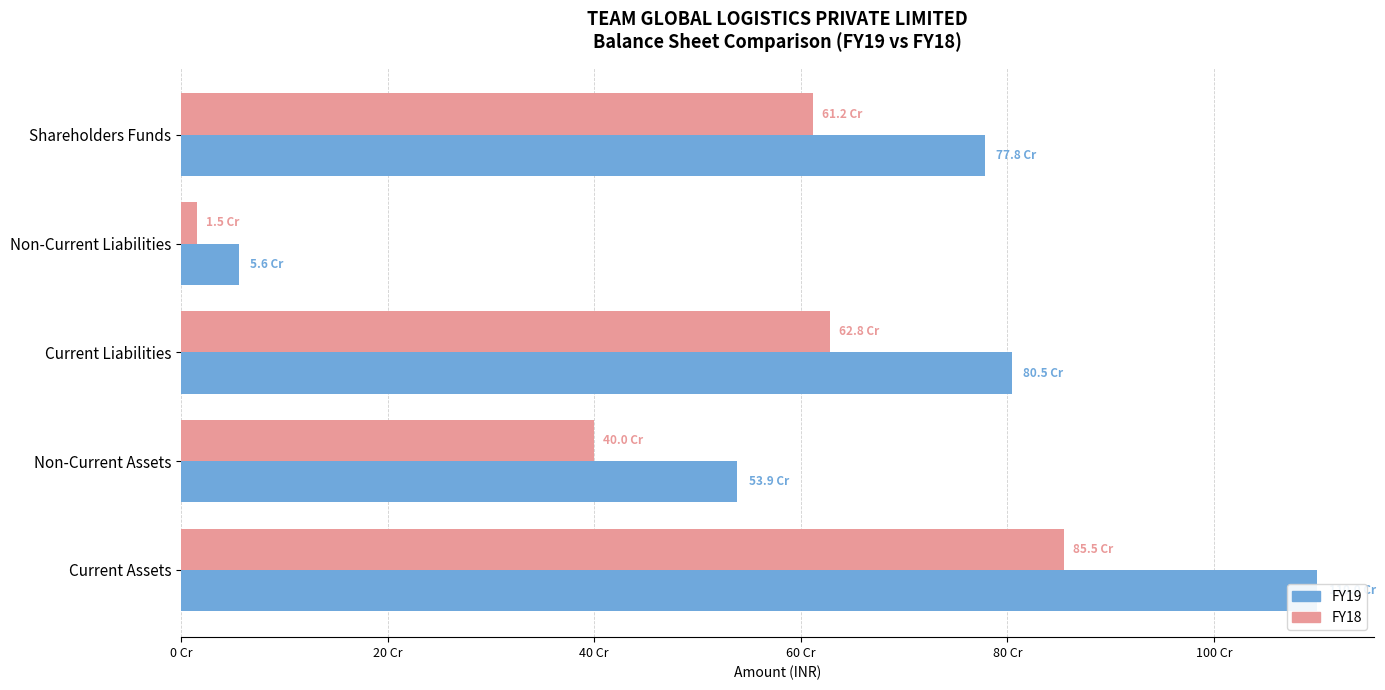

What is the difference between the second highest and minimum values in the FY18 series?

612837412